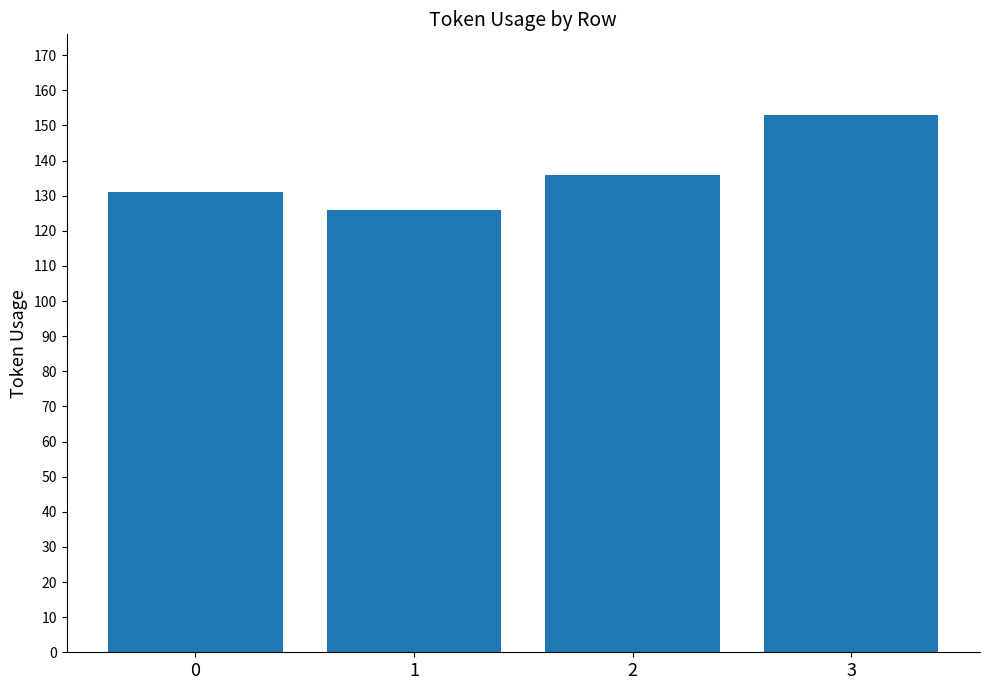

At which category does the chart reach its peak across all series?

3